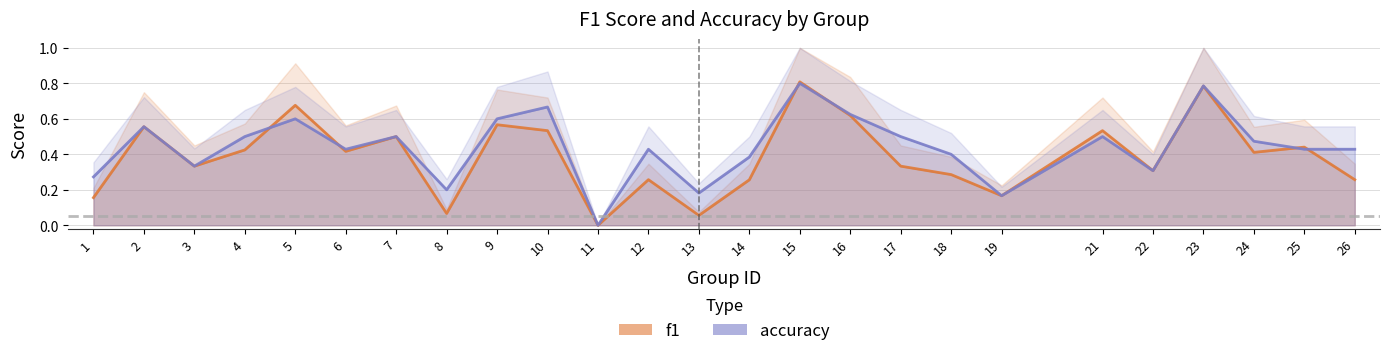

Reading left to right, list all the values displayed in this chart.

f1: 0.2	0.6	0.3	0.4	0.7	0.4	0.5	0.1	0.6	0.5	0.0	0.3	0.1	0.3	0.8	0.6	0.3	0.3	0.2	0.5	0.3	0.8	0.4	0.4	0.3
accuracy: 0.3	0.6	0.3	0.5	0.6	0.4	0.5	0.2	0.6	0.7	0.0	0.4	0.2	0.4	0.8	0.6	0.5	0.4	0.2	0.5	0.3	0.8	0.5	0.4	0.4